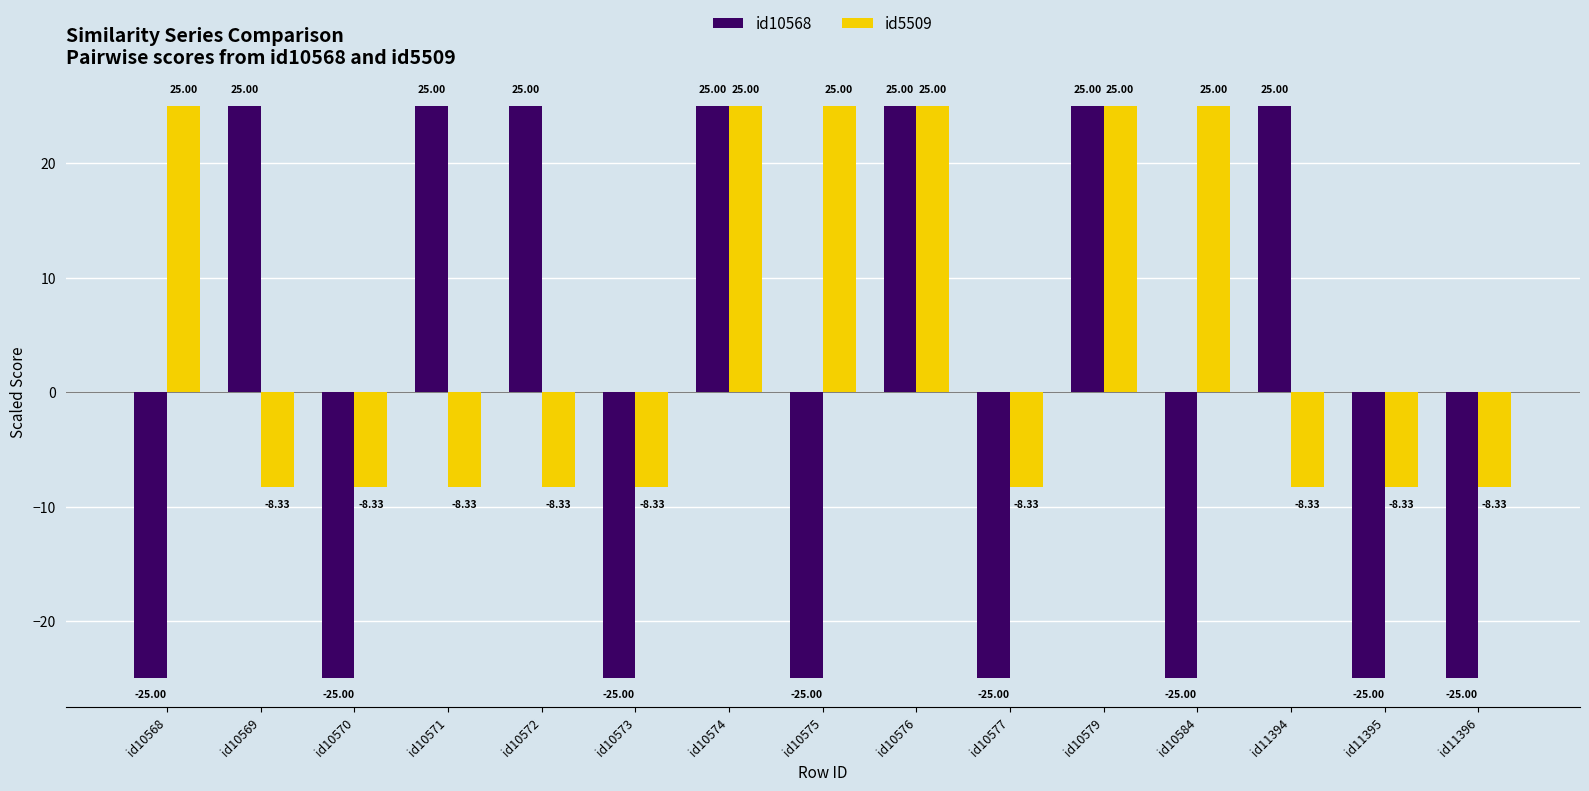

Reading right to left, transcribe all the data shown in this chart.

id10568: -25.0	-25.0	25.0	-25.0	25.0	-25.0	25.0	-25.0	25.0	-25.0	25.0	25.0	-25.0	25.0	-25.0
id5509: -8.3	-8.3	-8.3	25.0	25.0	-8.3	25.0	25.0	25.0	-8.3	-8.3	-8.3	-8.3	-8.3	25.0